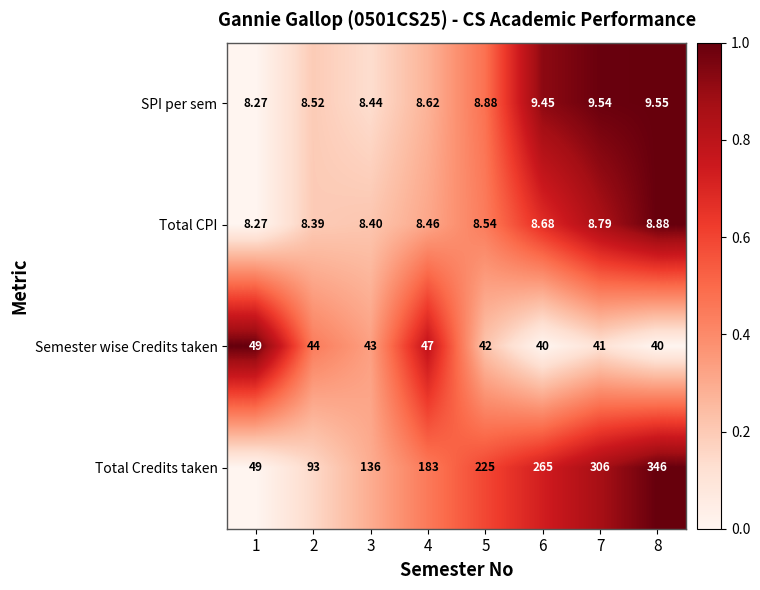

Rank the series at 6 from lowest to highest value.

Total CPI, SPI per sem, Semester wise Credits taken, Total Credits taken